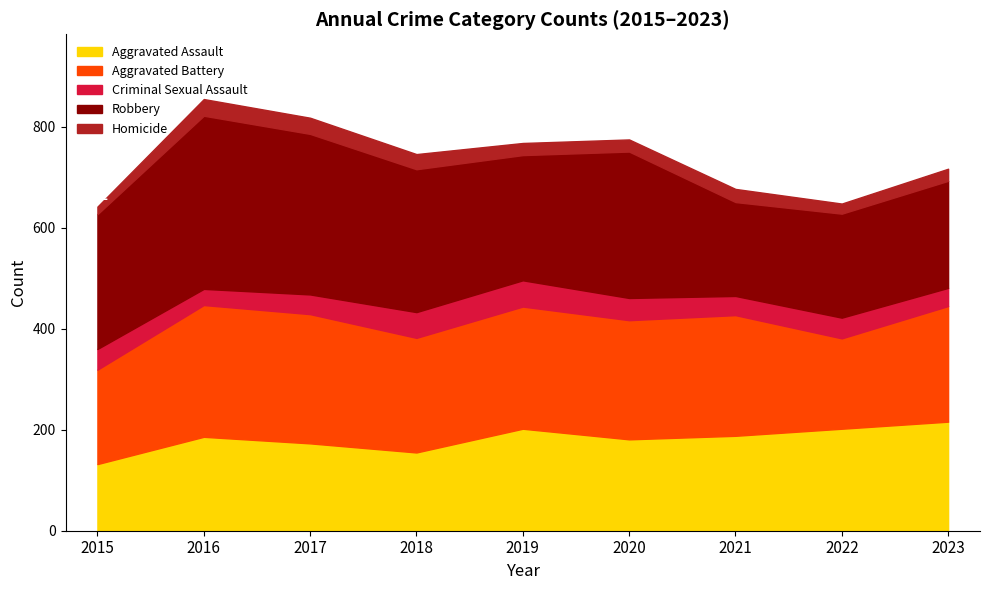

The Criminal Sexual Assault series shows 68 at 2022. True or false?

False